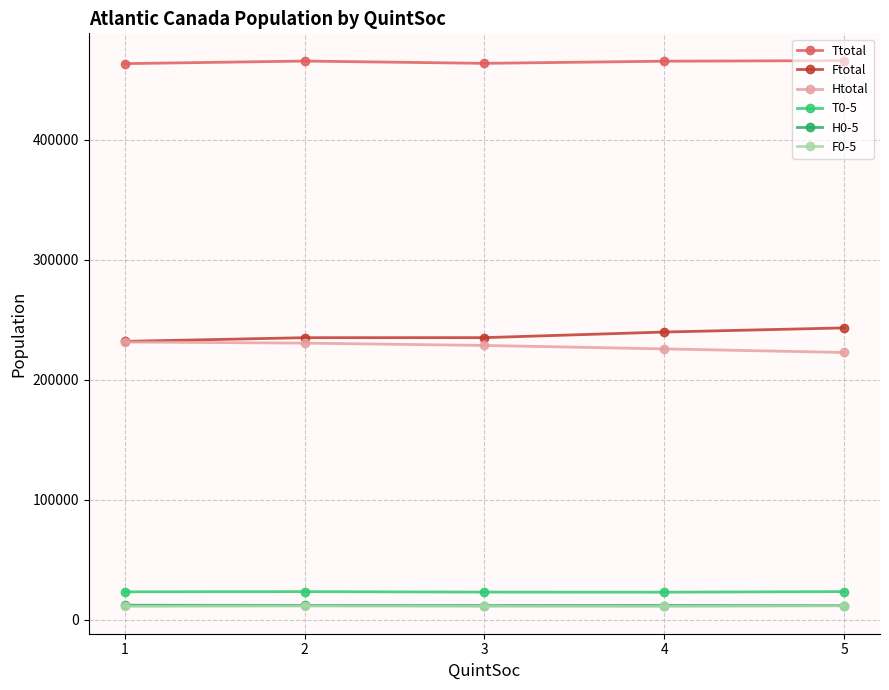

Where is the first local minimum for F0-5?

4